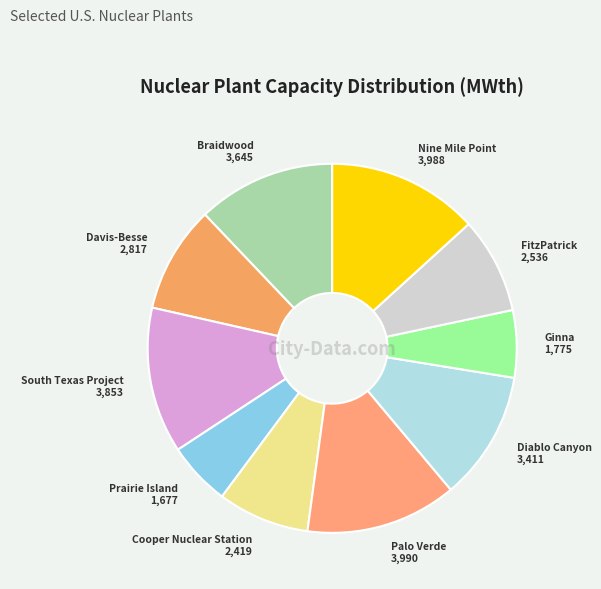

Approximately how many times larger is the value at Diablo Canyon compared to Palo Verde?

0.9